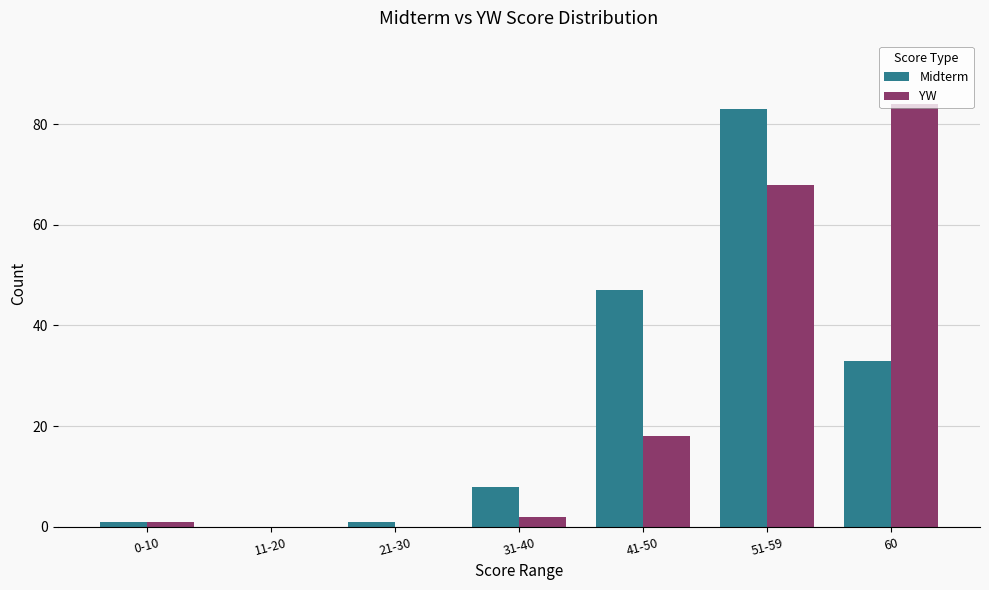

What is the total value across all series at 60?

117